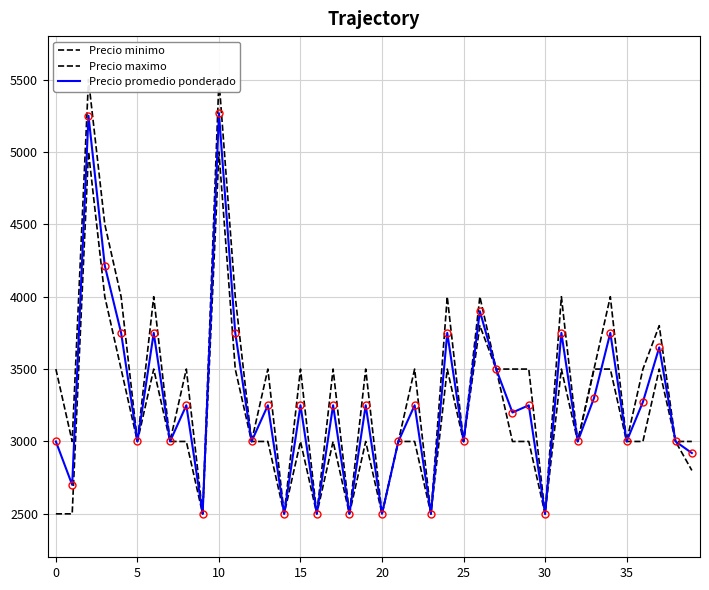

At which category is the sum across all series the highest?

10